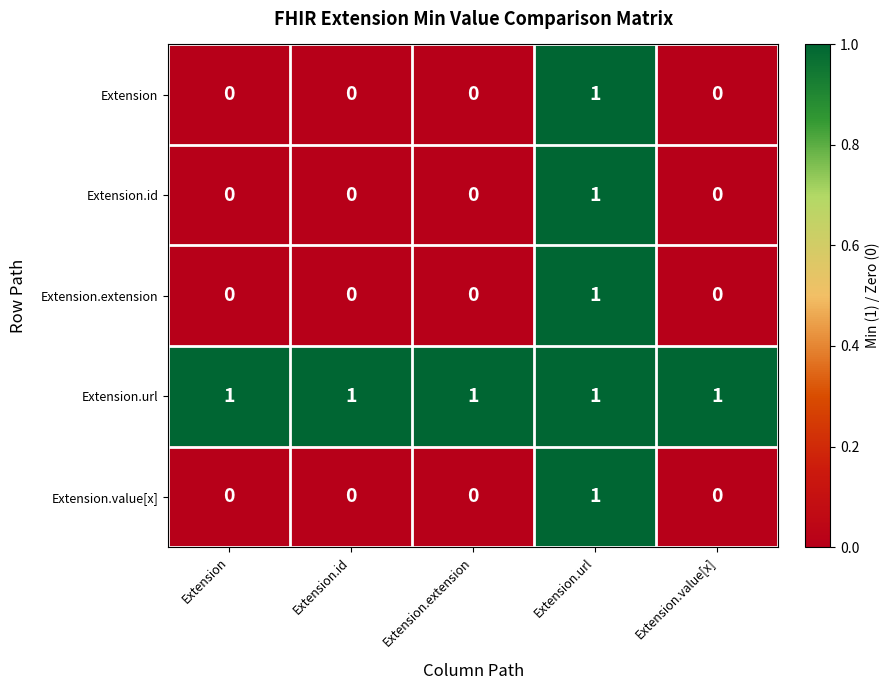

At how many categories does at least one series exceed 0?

5